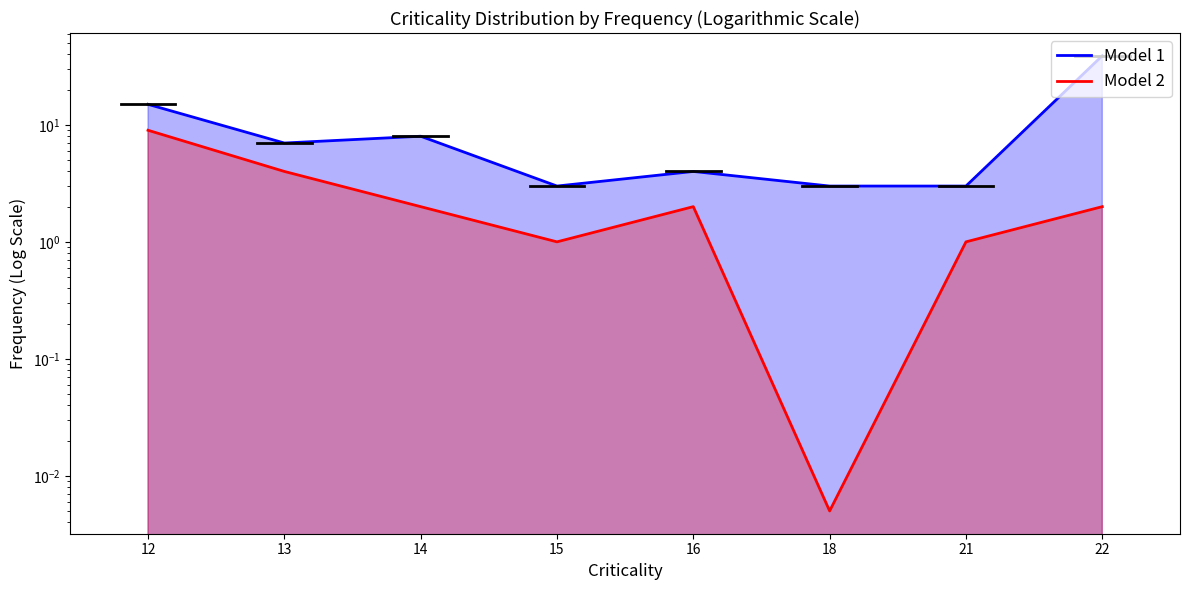

What is the approximate value of Model 1 at 21?

3.0